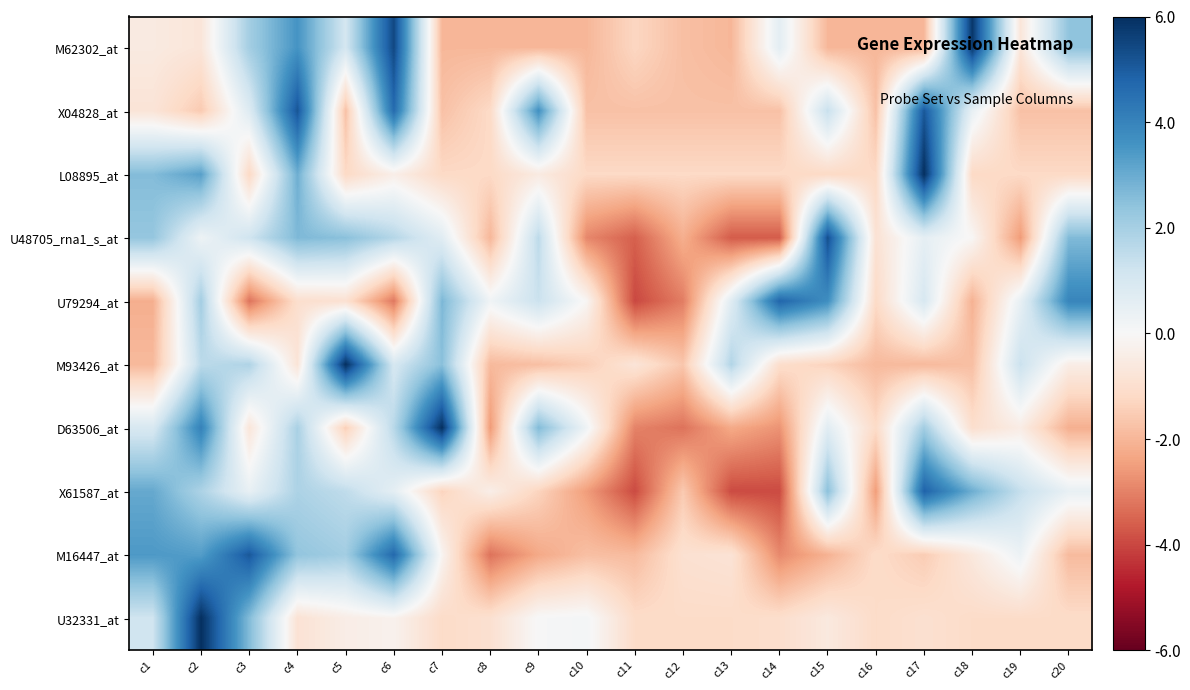

Rank the series at c10 from lowest to highest value.

U48705_rna1_s_at, X61587_at, M62302_at, M16447_at, X04828_at, M93426_at, L08895_at, U79294_at, U32331_at, D63506_at